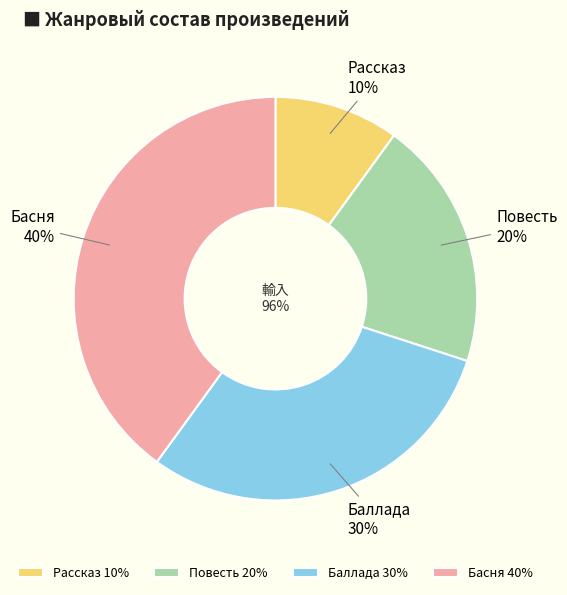

What percentage is the Басня slice, to the nearest percent?

40%